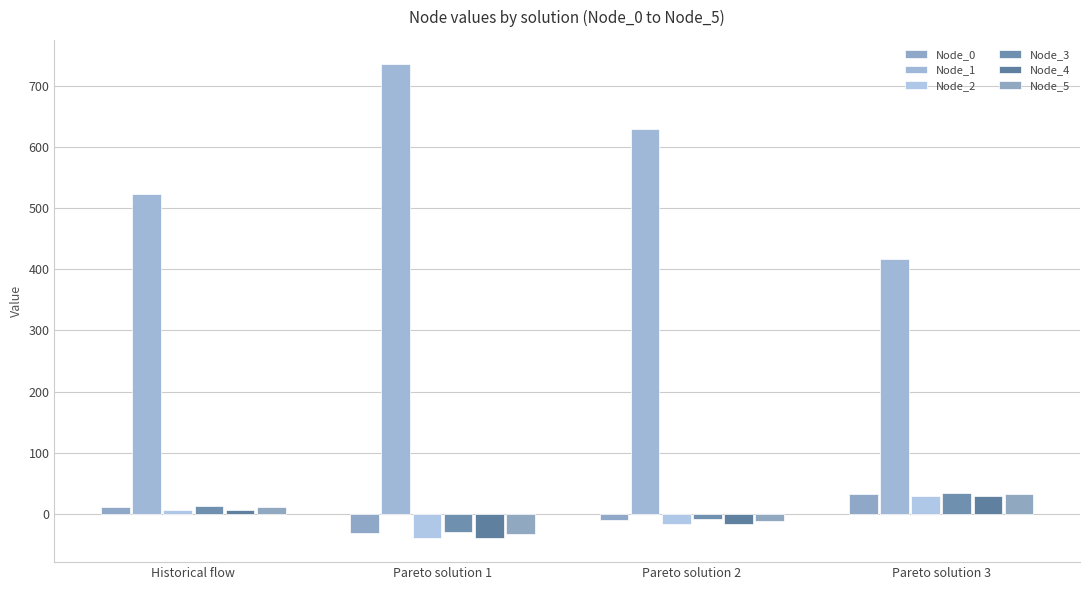

Are the bars grouped side by side (vs. stacked)?

Yes